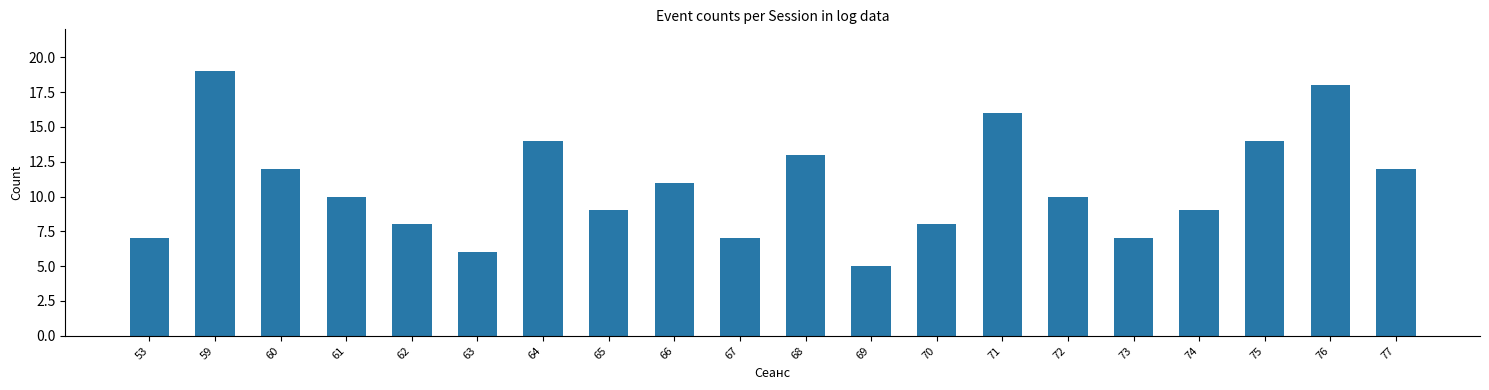

Reading right to left, transcribe all the data shown in this chart.

12	18	14	9	7	10	16	8	5	13	7	11	9	14	6	8	10	12	19	7